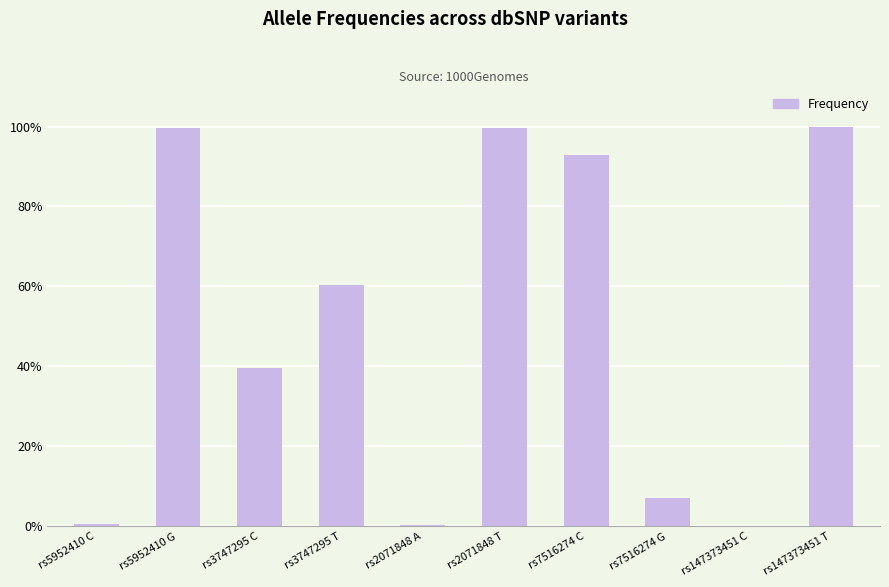

Reading right to left, list all the values displayed in this chart.

1.0	0.0	0.1	0.9	1.0	0.0	0.6	0.4	1.0	0.0